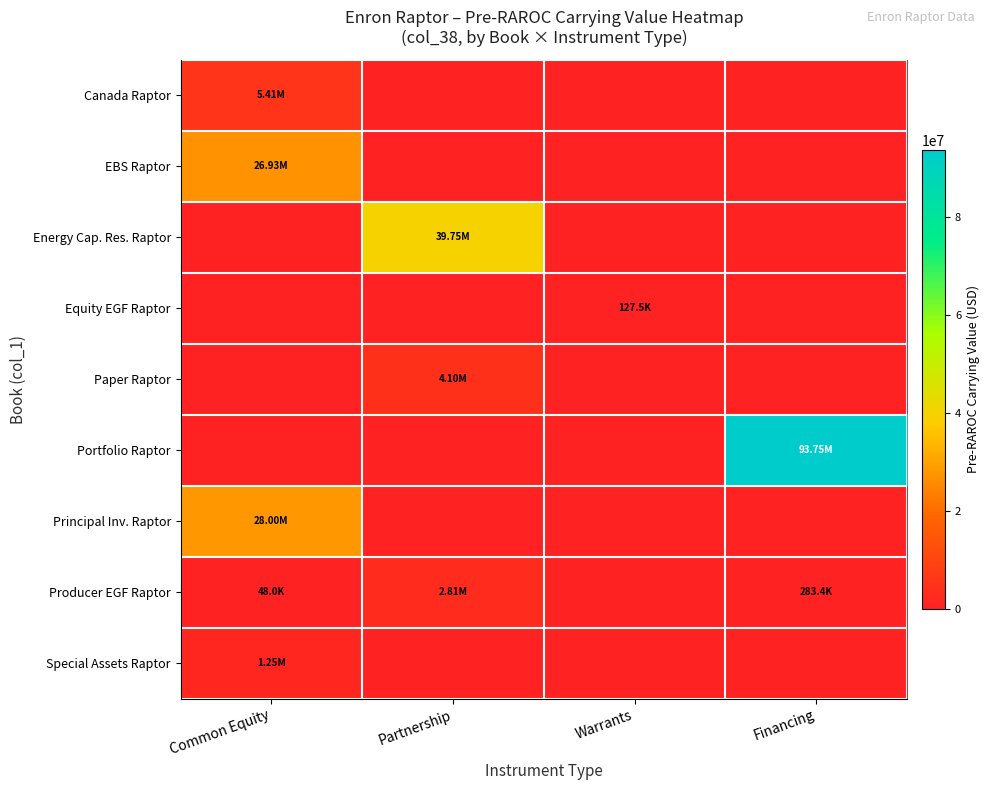

Which series has the largest total across all categories?

Portfolio Raptor